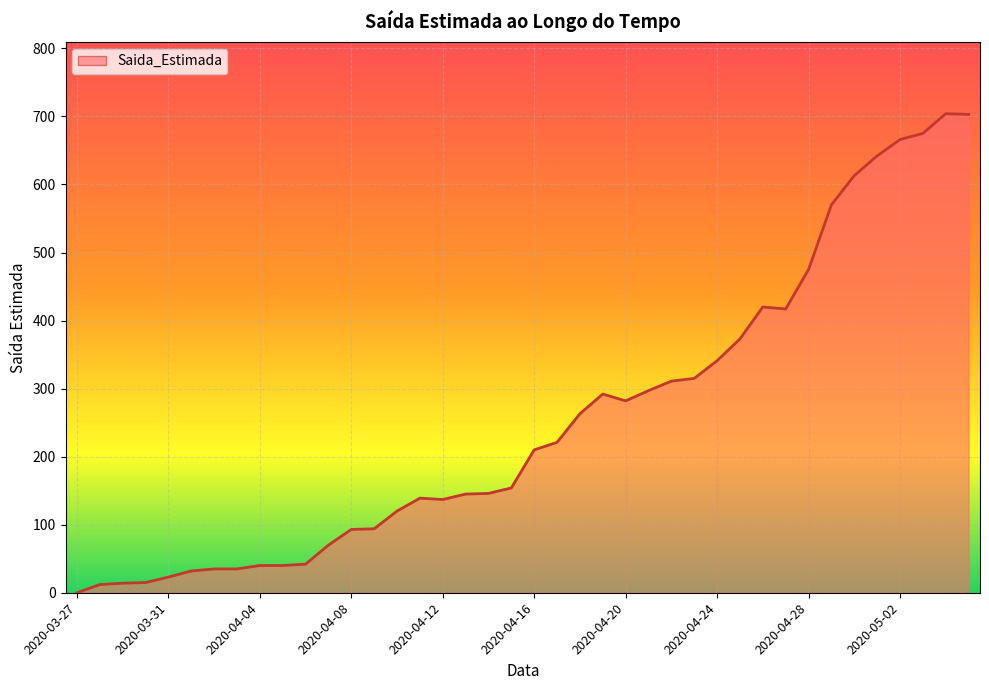

What is the maximum value shown in the chart?

704